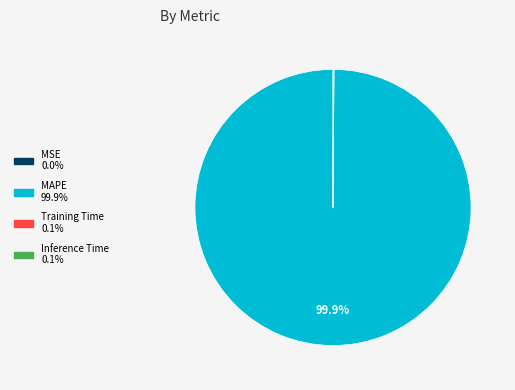

Which category has the biggest portion of the pie?

MAPE